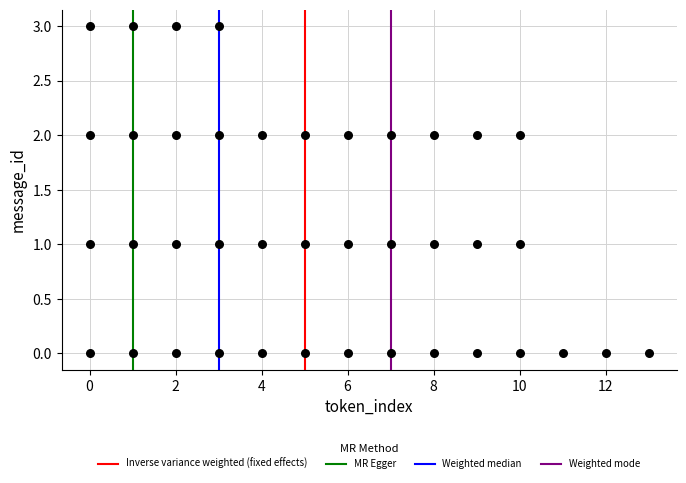

What is the range of X values (max minus min)?

13